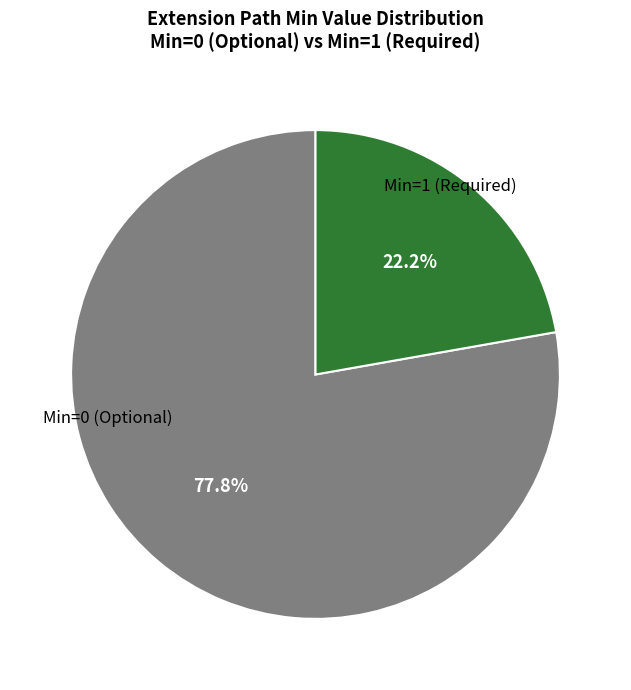

Is there any slice that represents more than half of the pie?

Yes